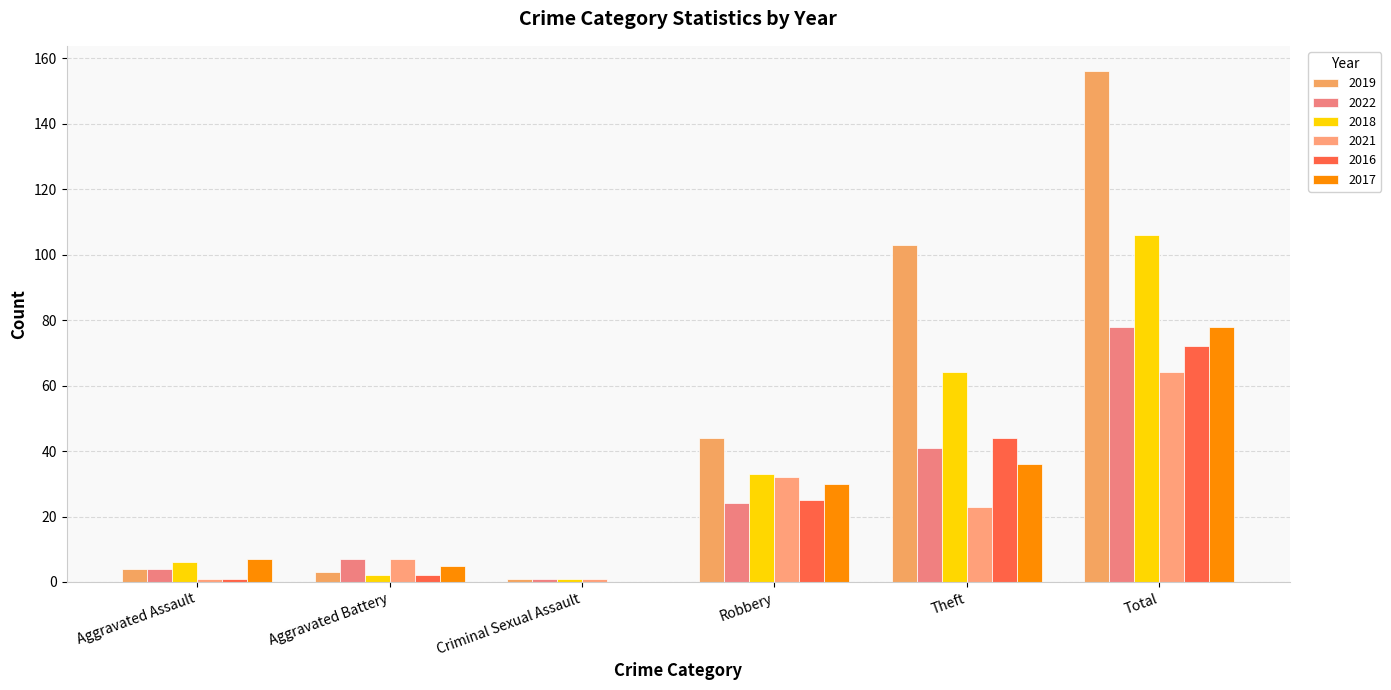

What is the average value of the 2016 series?

24